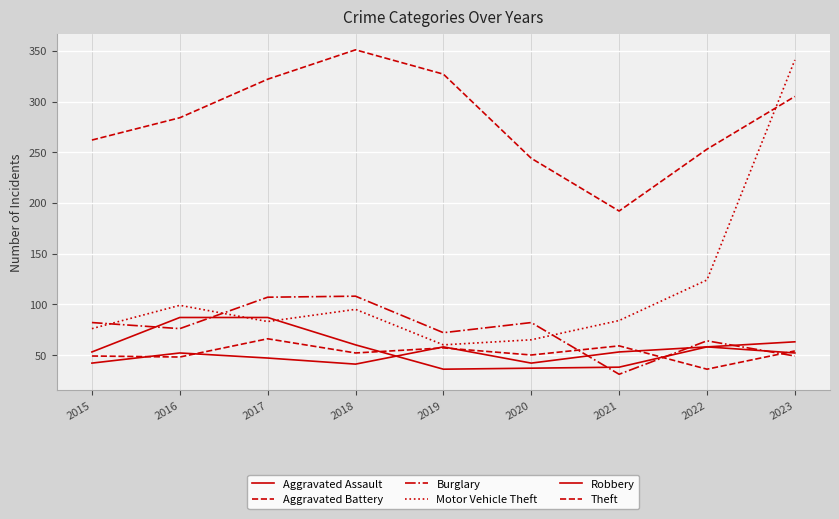

Reading left to right, what are all the values shown in this chart?

Aggravated Assault: 42	52	47	41	58	42	53	58	63
Aggravated Battery: 49	48	66	52	57	50	59	36	54
Burglary: 82	76	107	108	72	82	31	64	49
Motor Vehicle Theft: 76	99	83	95	60	65	84	124	341
Robbery: 53	87	87	60	36	37	38	58	52
Theft: 262	284	322	351	327	244	192	253	305